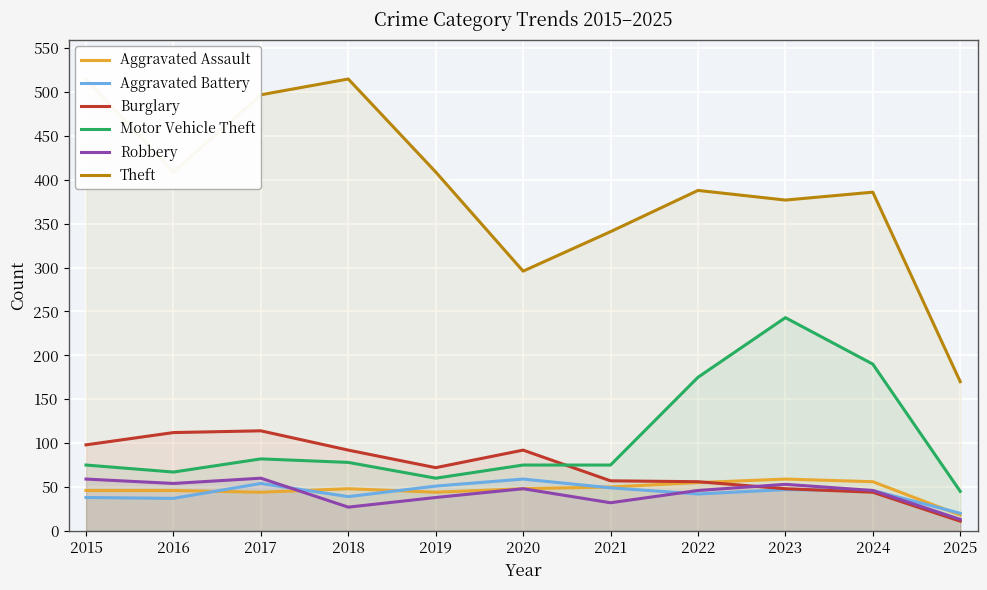

At which label does Robbery first exceed 46?

2015